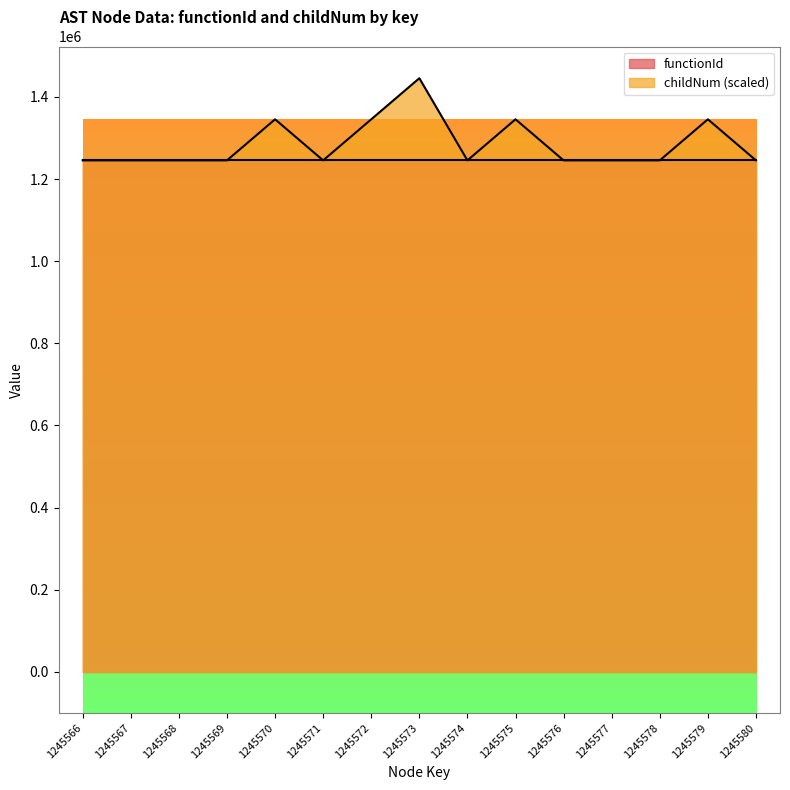

List the labels in order of value, smallest first.

1245566, 1245567, 1245568, 1245569, 1245571, 1245574, 1245576, 1245577, 1245578, 1245580, 1245570, 1245572, 1245575, 1245579, 1245573